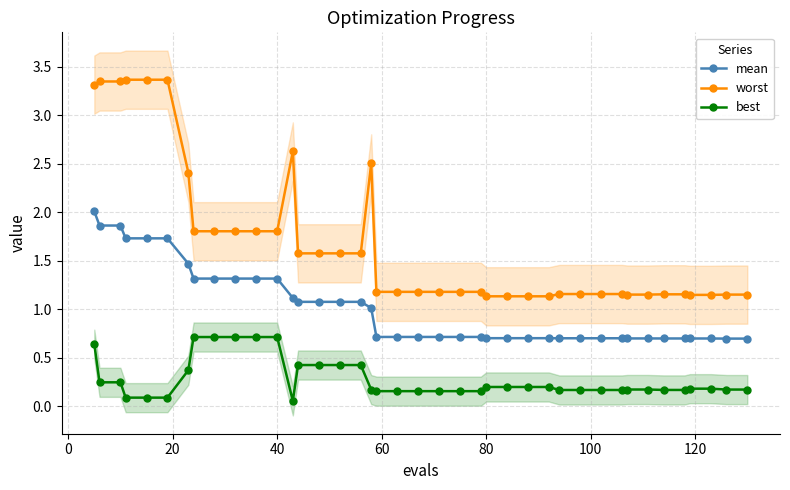

True or false: worst and best cross at least once.

False